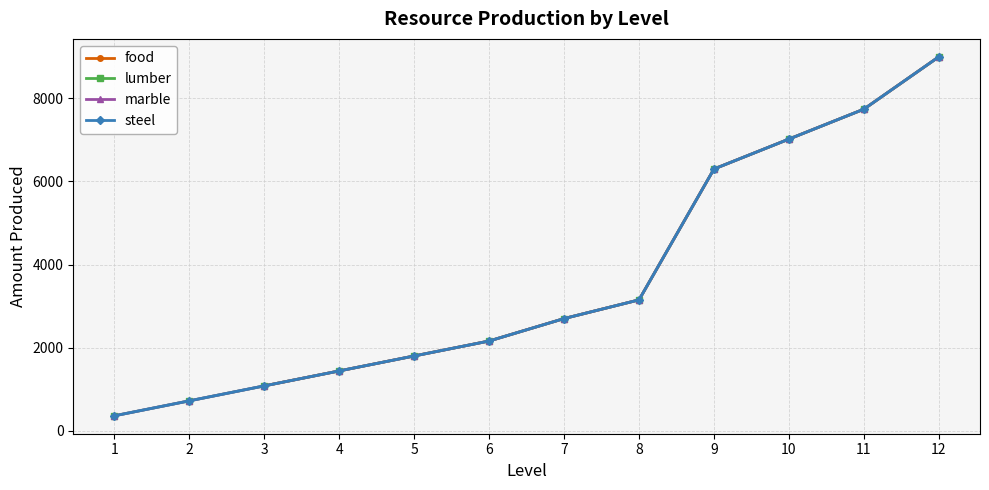

Between 1 and 5, which series saw the biggest shift?

lumber